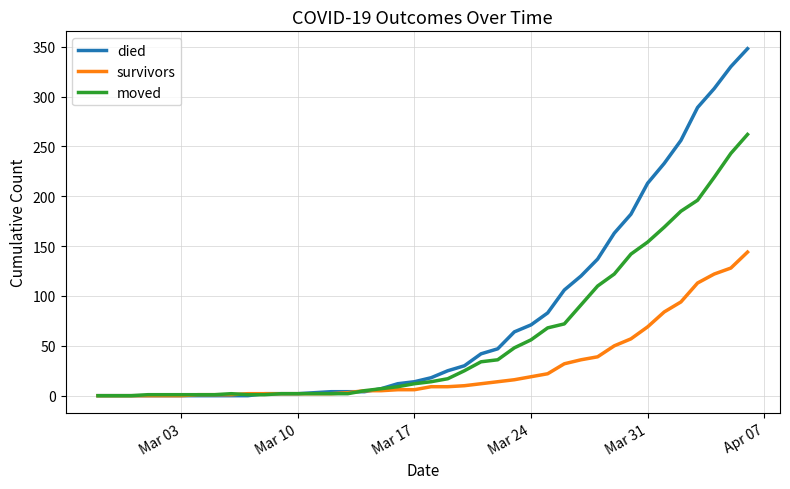

Which series has the largest total across all categories?

died